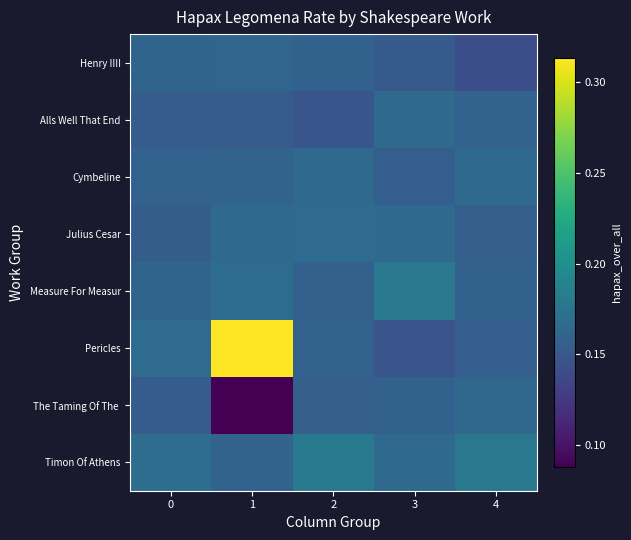

At which category is the sum across all series the highest?

1